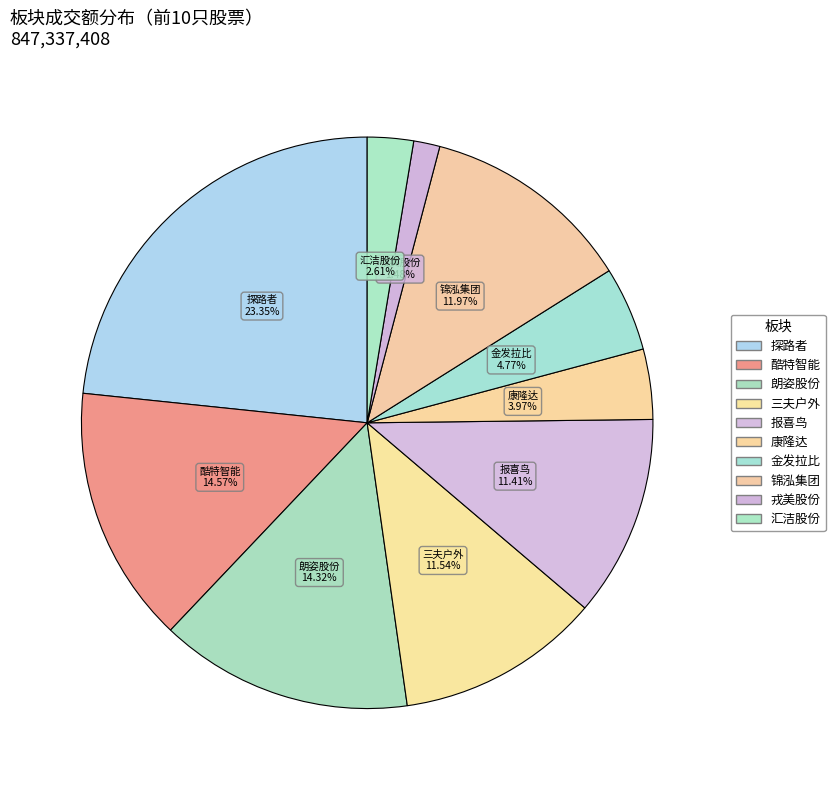

What is the ratio of the value at 康隆达 to the value at 锦泓集团?

0.3